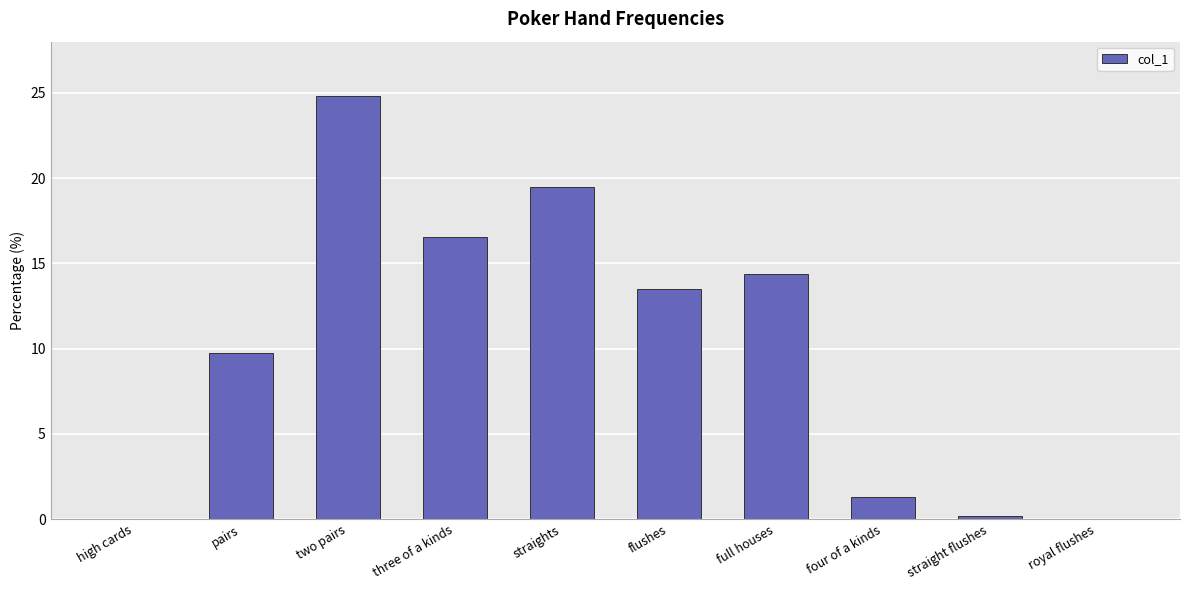

How many data points are above 13?

5